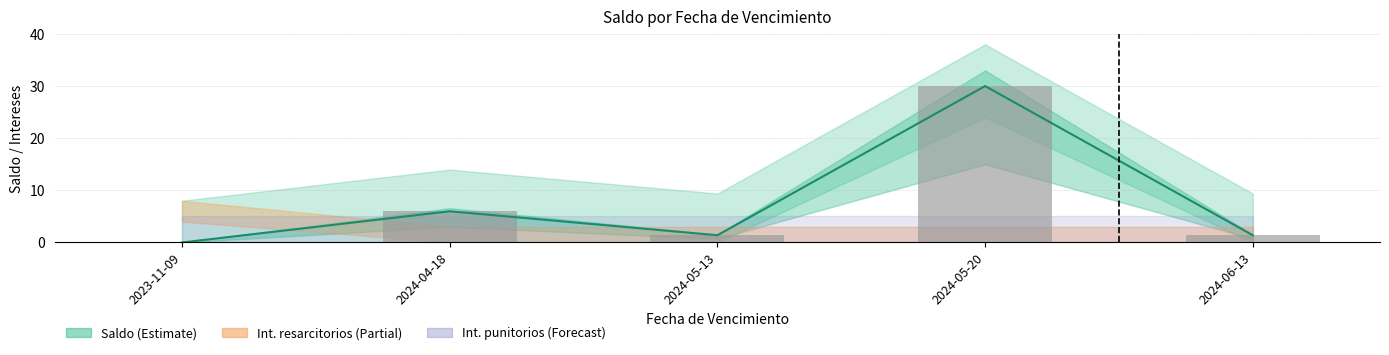

The chart shows a value of 1.4 at 2024-05-13. True or false?

True